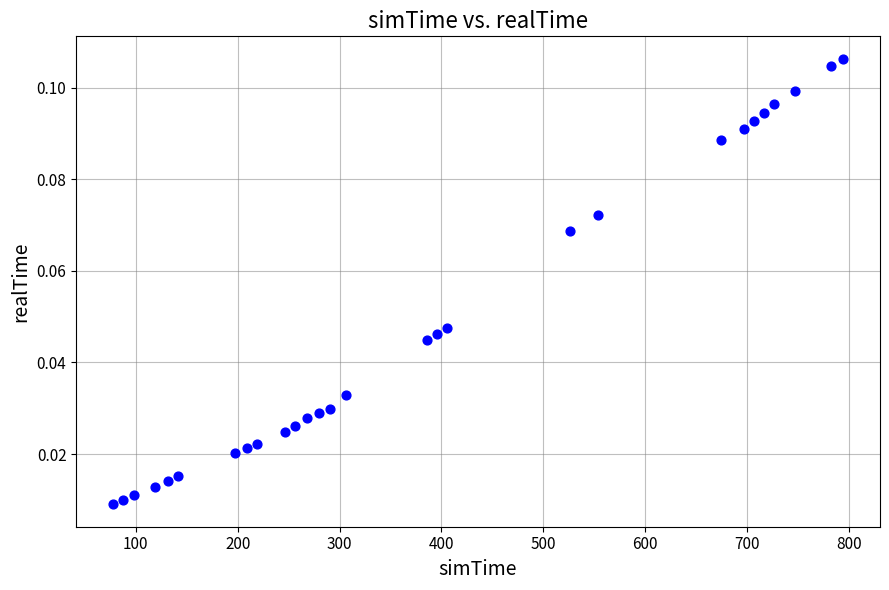

What is the range of X values (max minus min)?

717.0